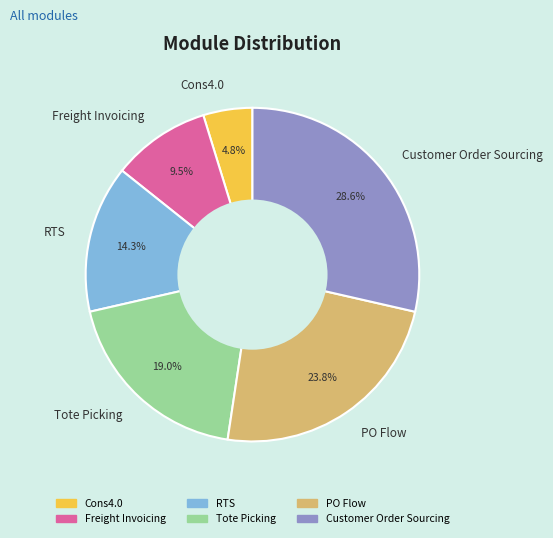

Which slice is the largest?

Customer Order Sourcing